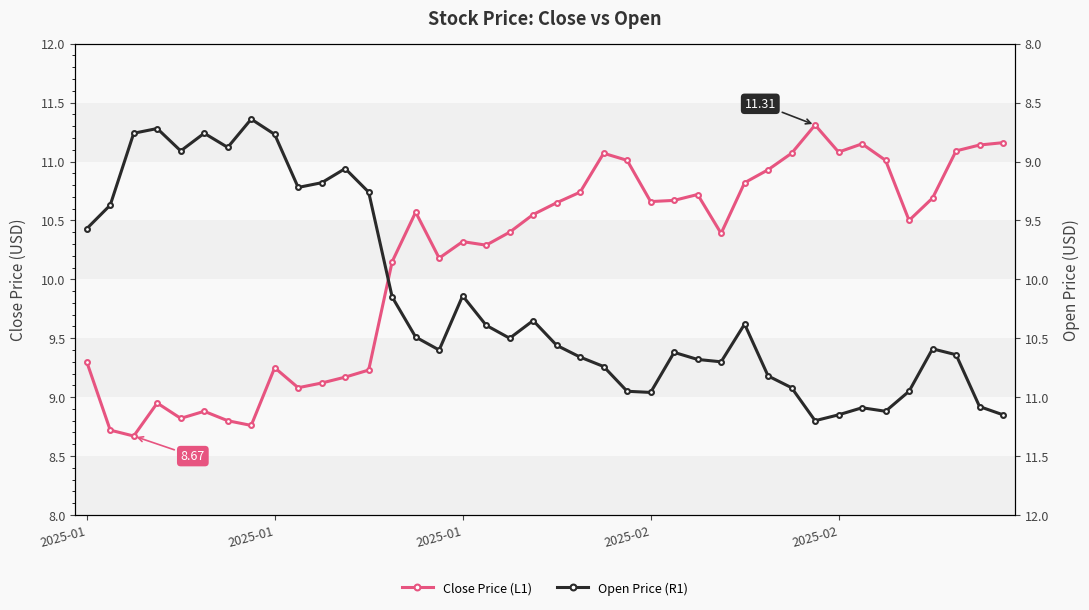

Which category has the highest value in the Open Price (R1) series?

31